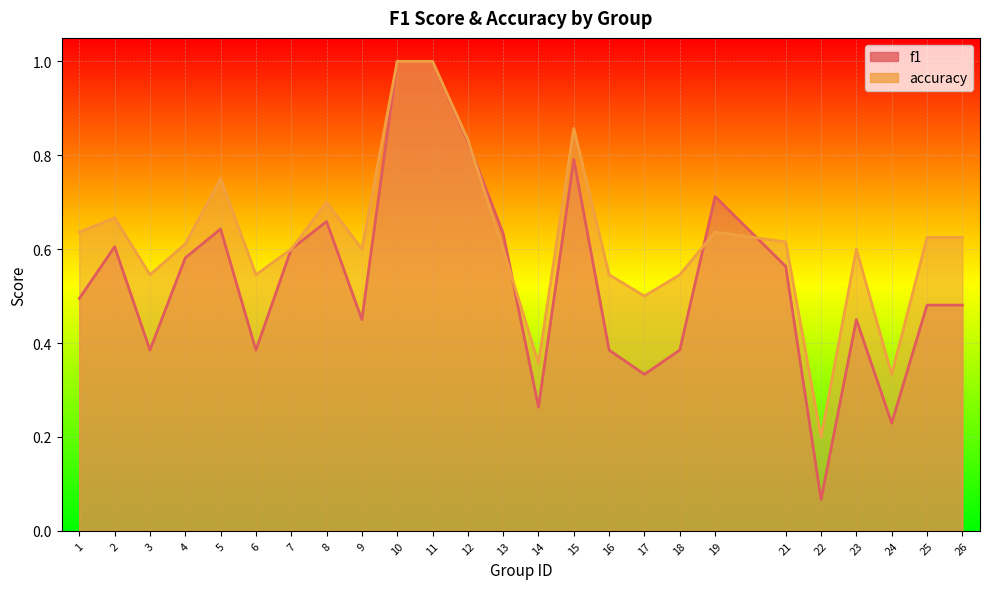

List the series in order of their overall mean, lowest first.

f1, accuracy